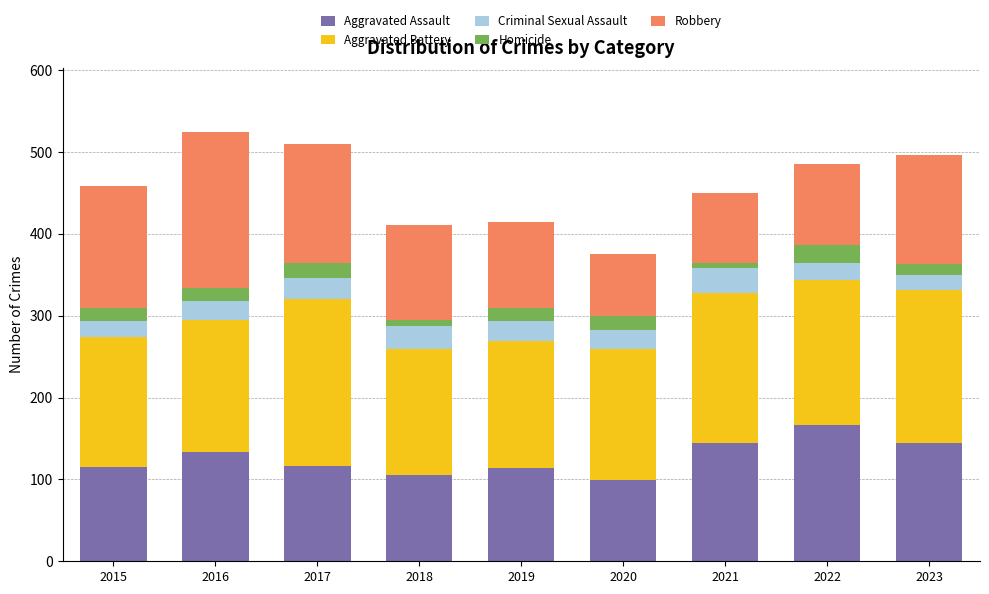

What is the difference between the maximum and minimum values in the Aggravated Assault series?

67